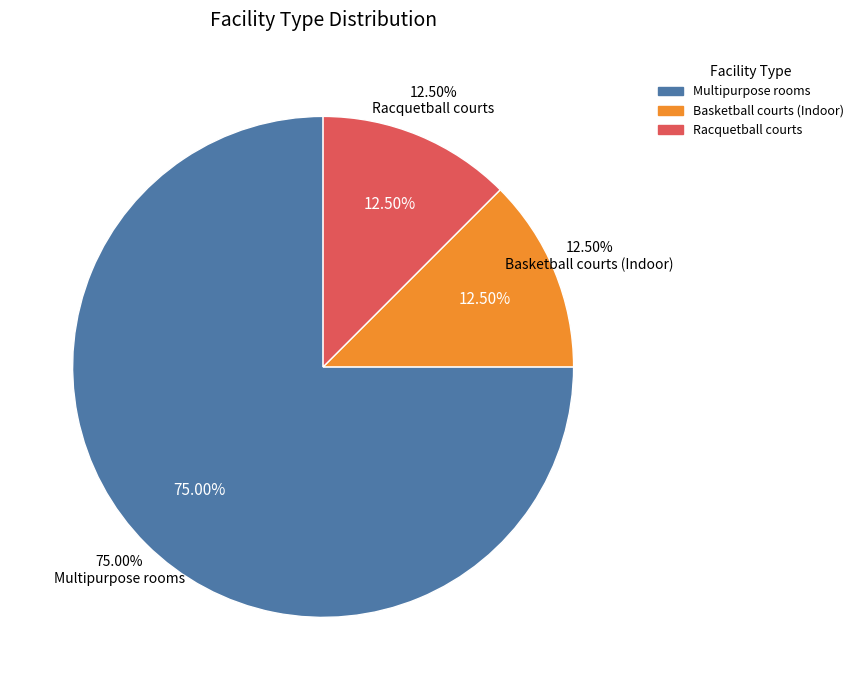

What portion of the pie excludes Multipurpose rooms?

25.0%